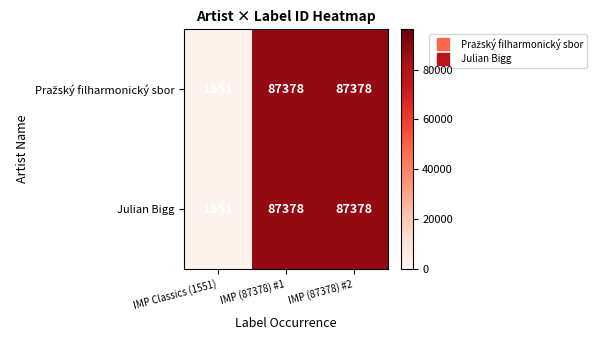

How many Julian Bigg values are between 1551 and 87378?

3